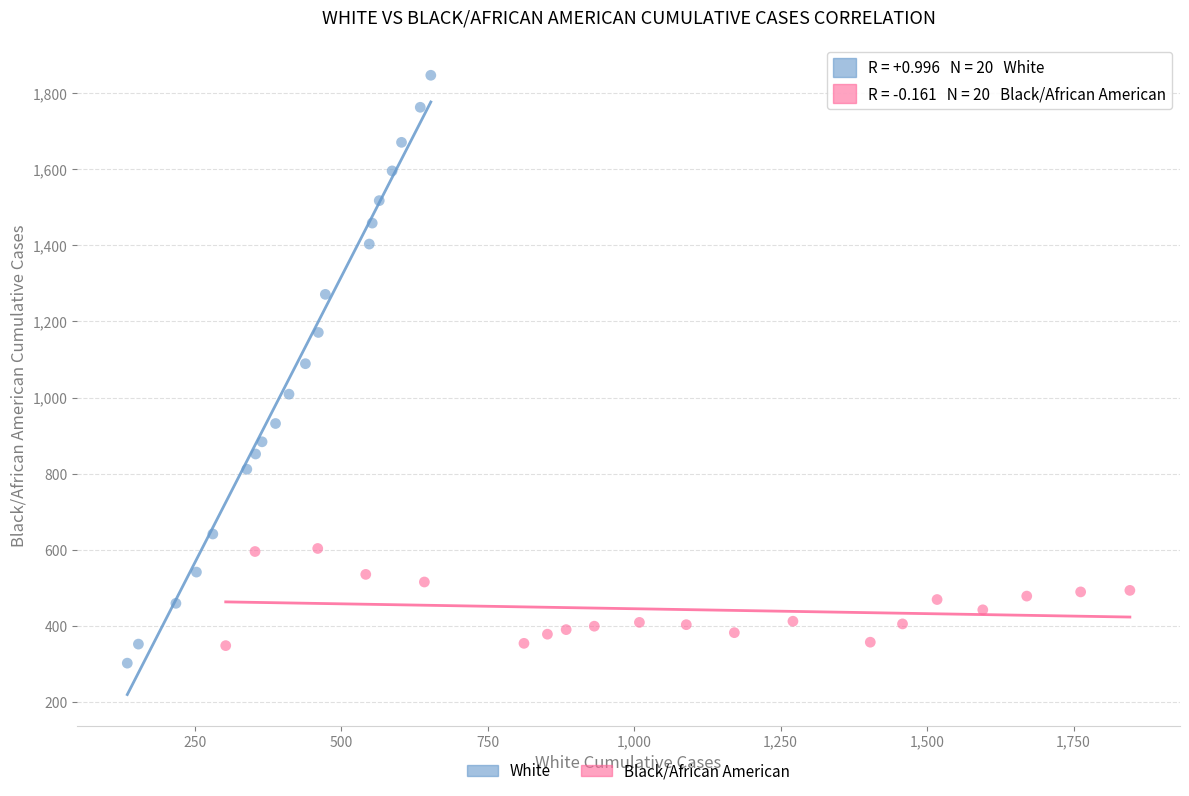

Which series reaches the maximum Y coordinate?

White